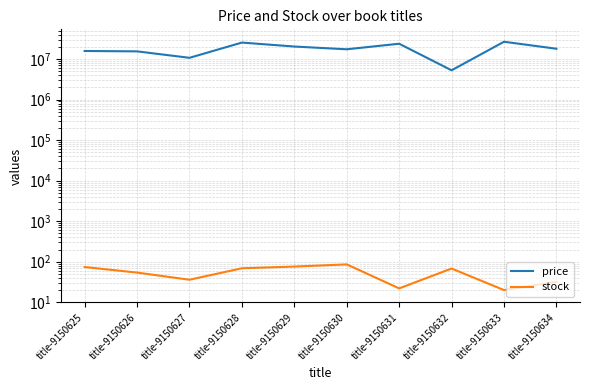

How many series are shown in this chart?

2